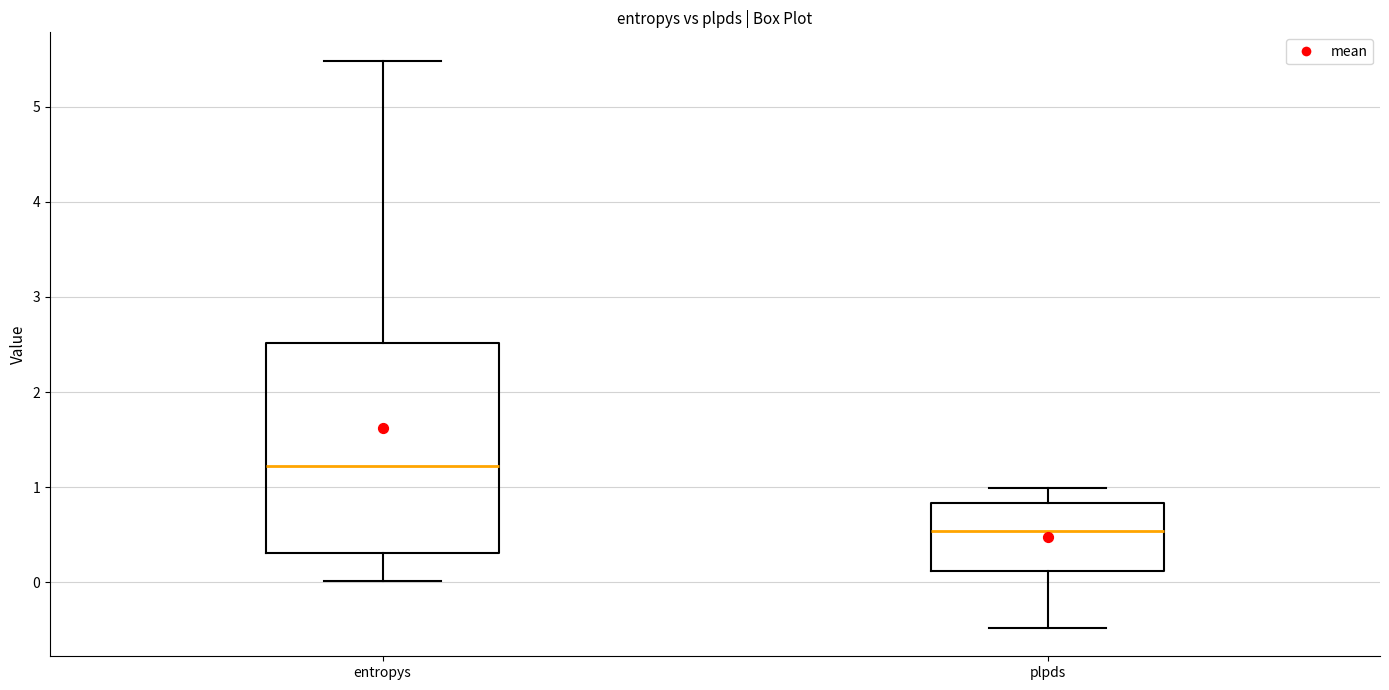

Reading left to right, transcribe this box plot: for each box, give where its median line is, the range the box spans, and where its two whiskers end, as read against the y-axis. The values are not printed on the chart, so give them approximately, as read against the axis.

entropys: median 1.2, box 0.3 to 2.5, whiskers 0.0 to 5.5
plpds: median 0.5, box 0.1 to 0.8, whiskers -0.5 to 1.0